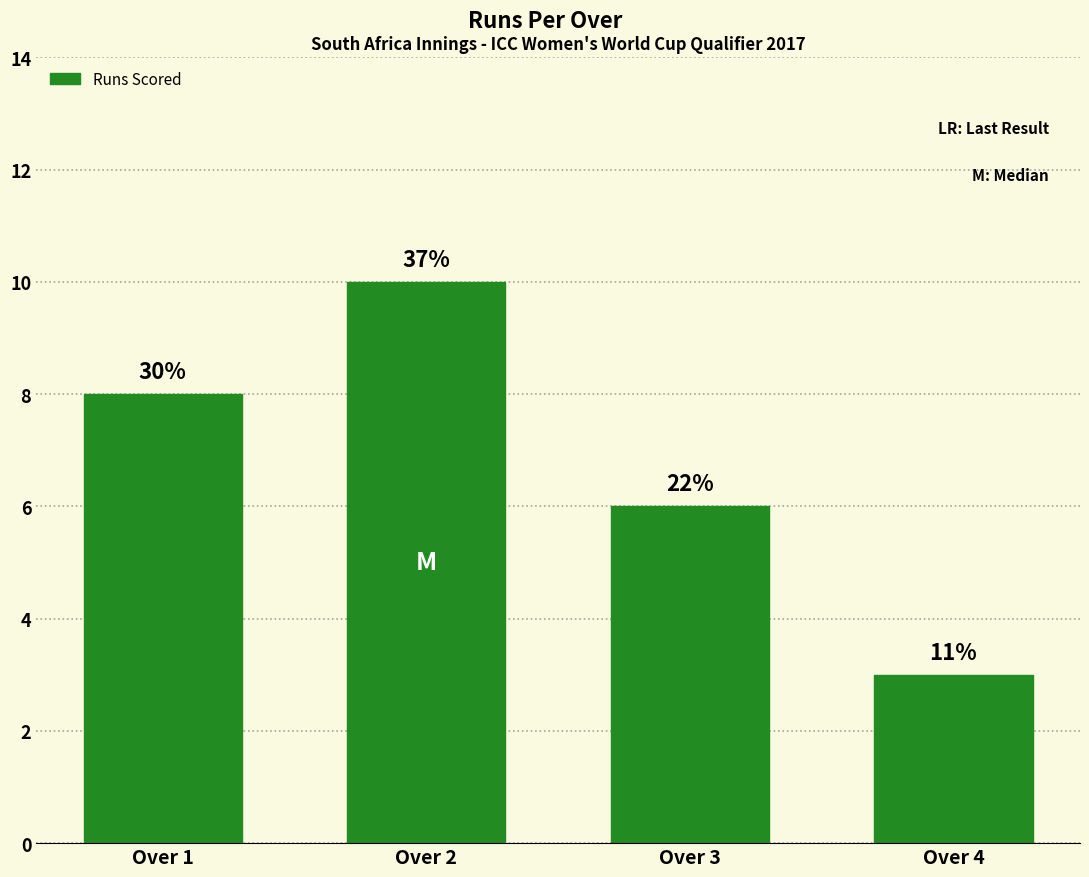

Count the values in the range 6 to 10.

3